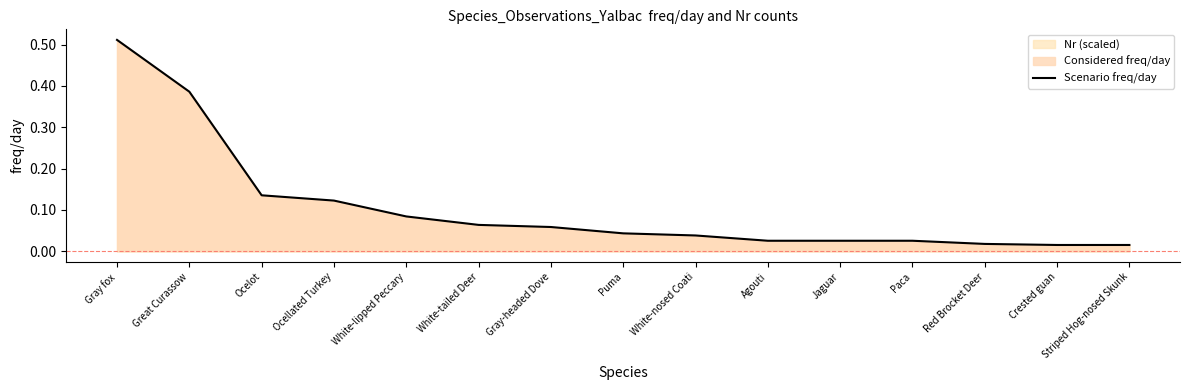

Reading left to right, extract all data points from this chart.

0.5	0.4	0.1	0.1	0.1	0.1	0.1	0.0	0.0	0.0	0.0	0.0	0.0	0.0	0.0